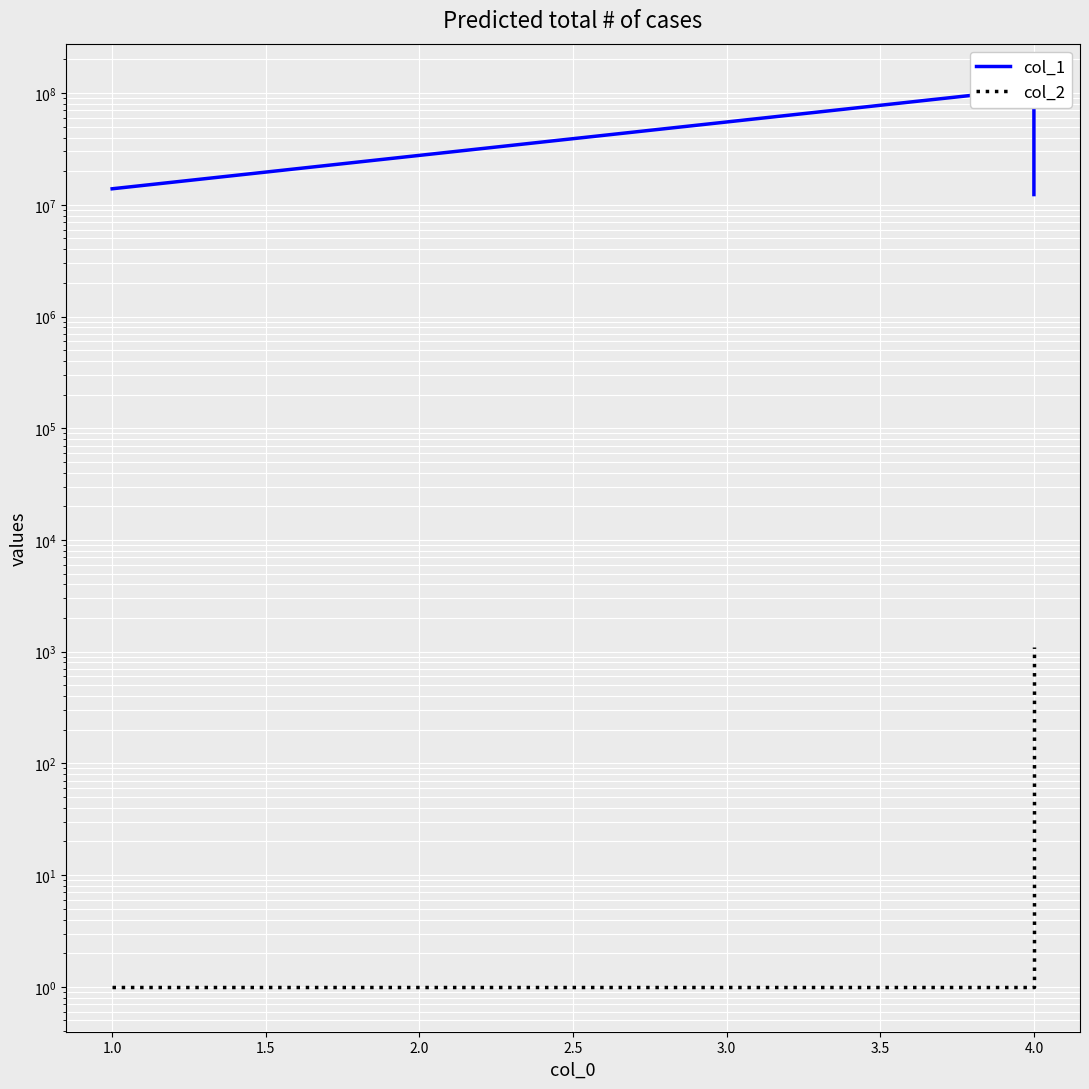

What is the difference between the highest and lowest values at 4.0?

109730181